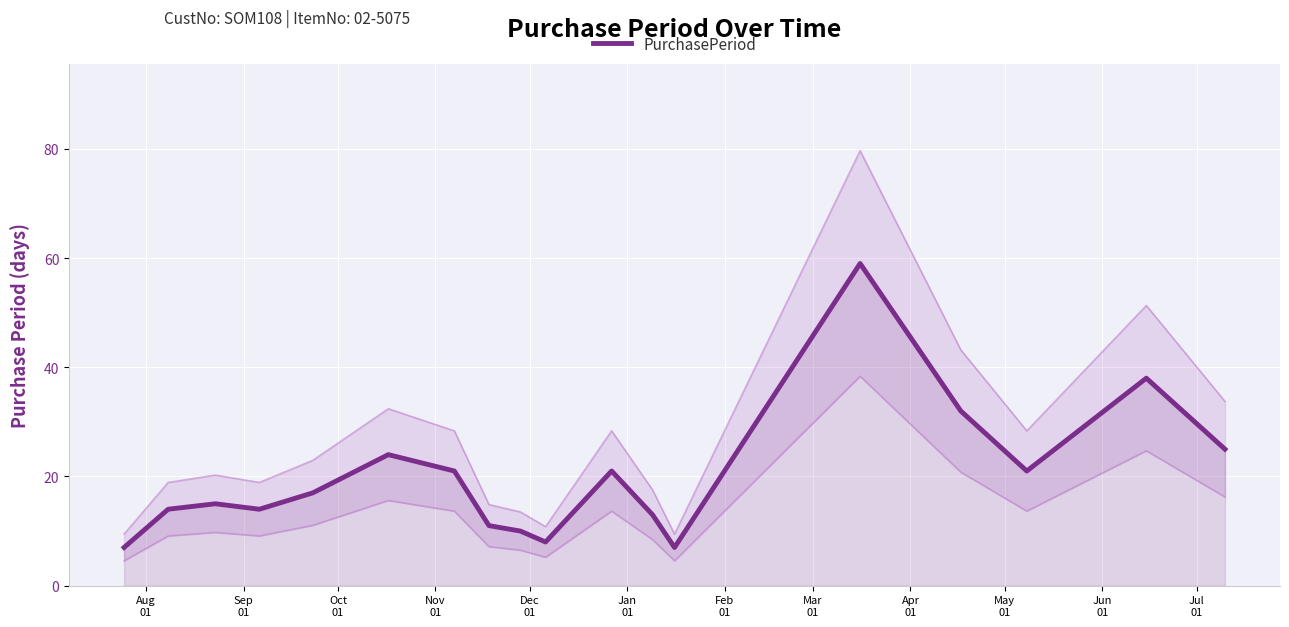

What is the label of the 12th point from the right?

Feb
01